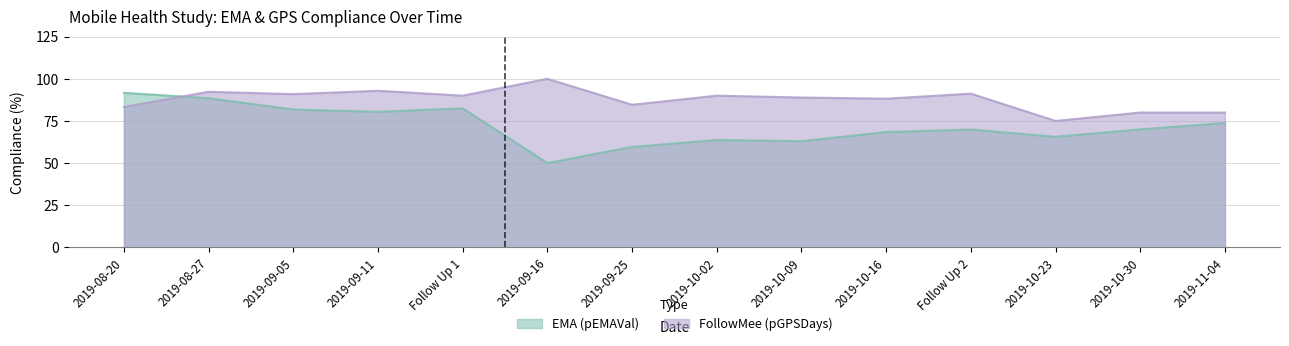

How many lines are shown in the chart?

2